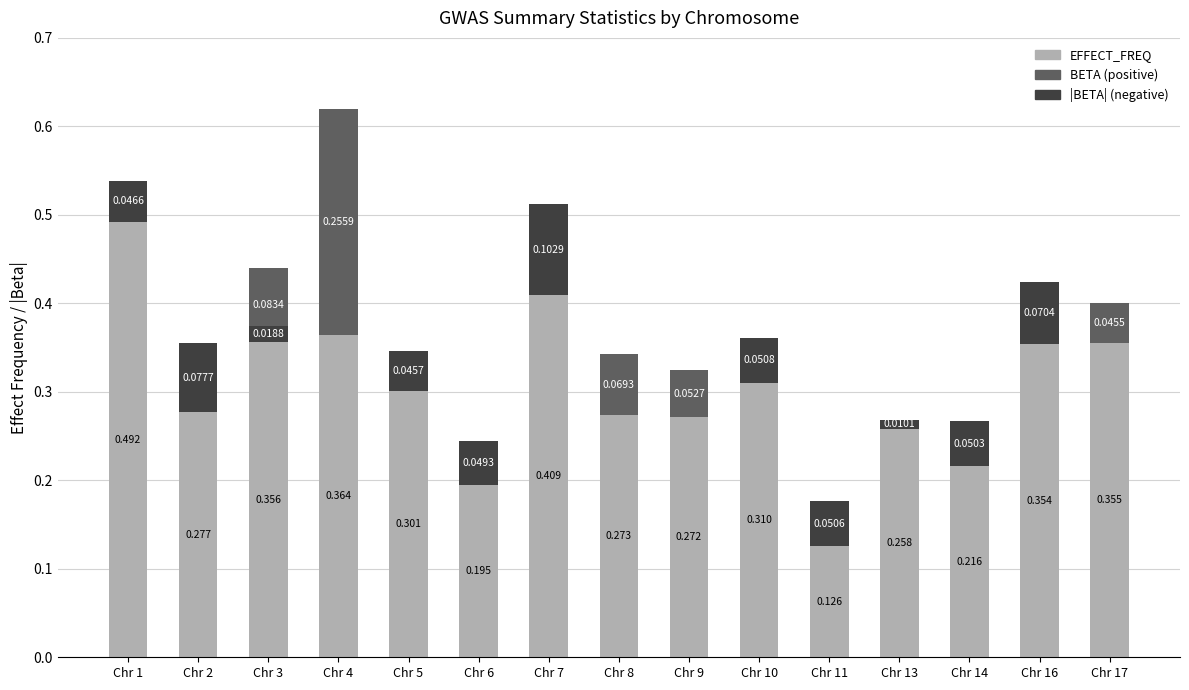

The BETA (positive) series shows 0.1 at Chr 14. True or false?

False